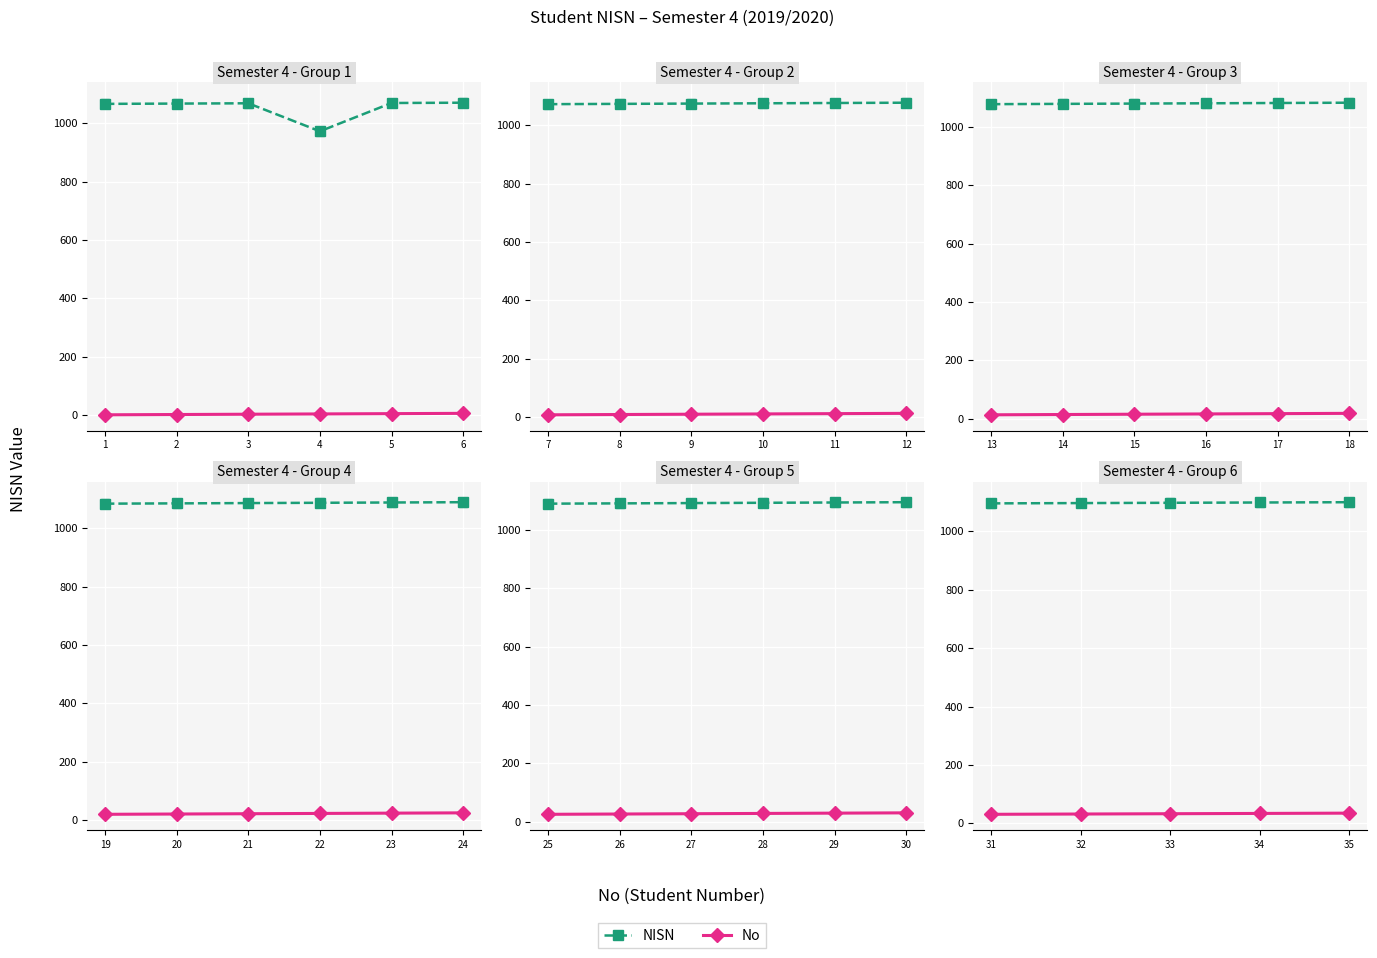

Rank the series at 35 from highest to lowest value.

NISN, No